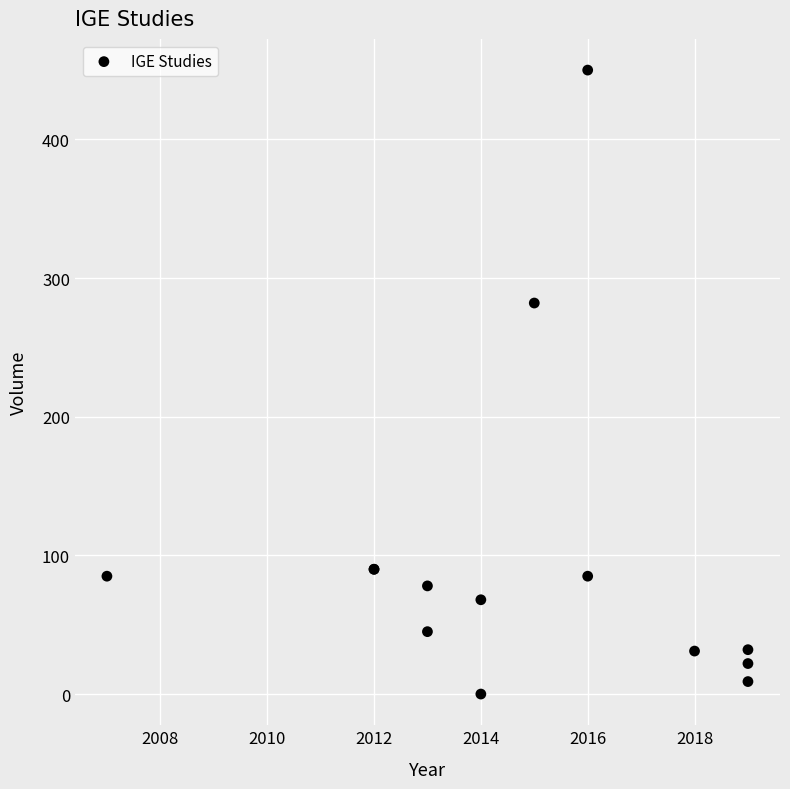

What Y value in the scatter plot is closest to 225?

282